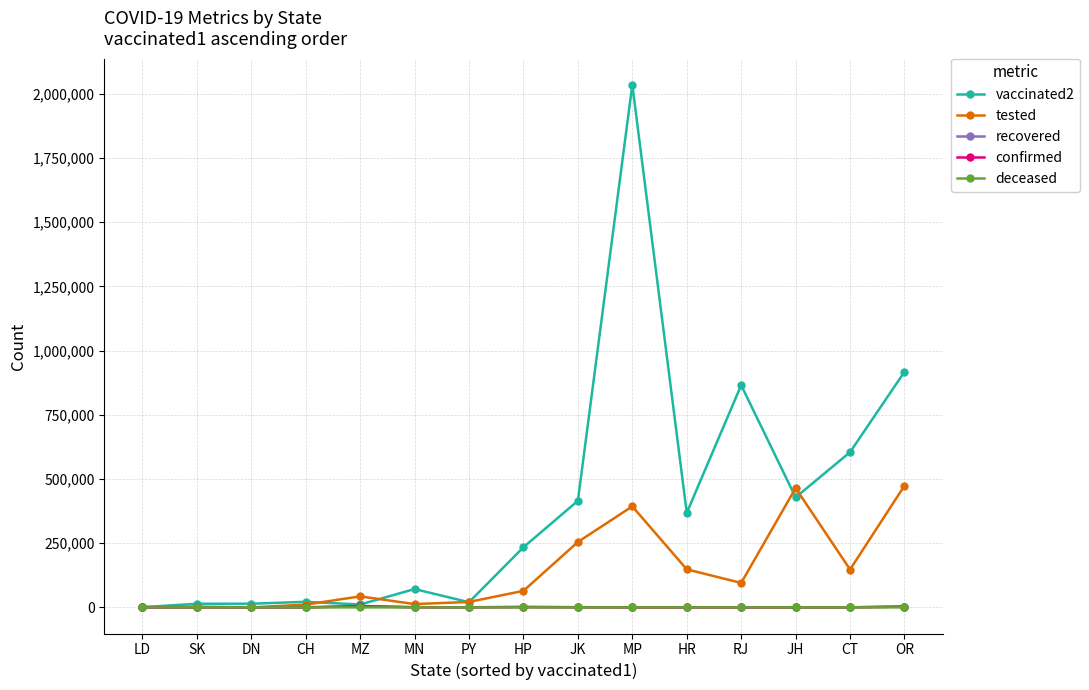

What is the difference between the maximum and minimum values in the recovered series?

5685